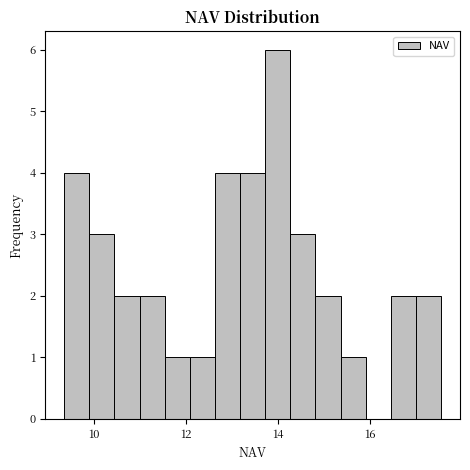

Around what value on the x-axis is the tallest bar? Give the approximate position of its centre, as read against the axis.

14.0